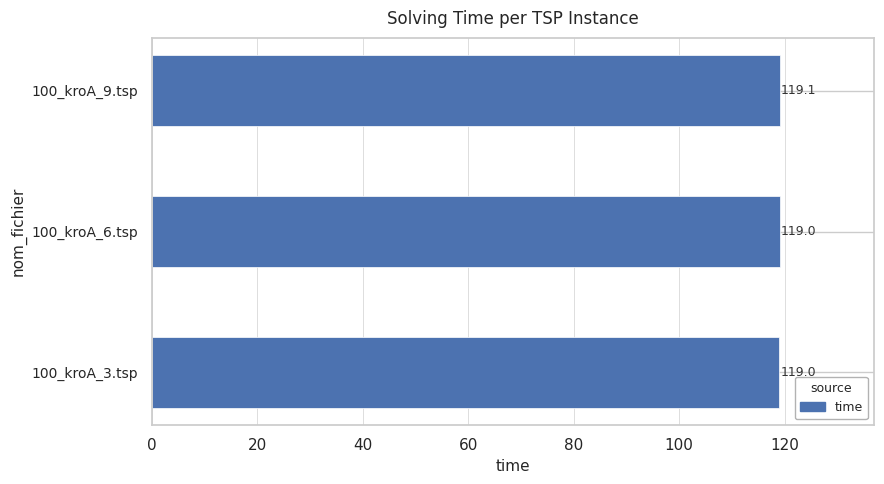

Does the chart contain any negative values?

No